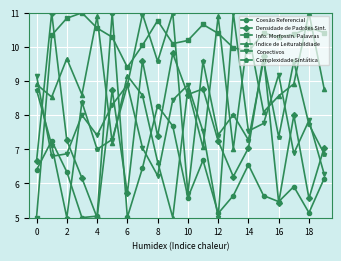

What is the smallest value displayed?

5.0